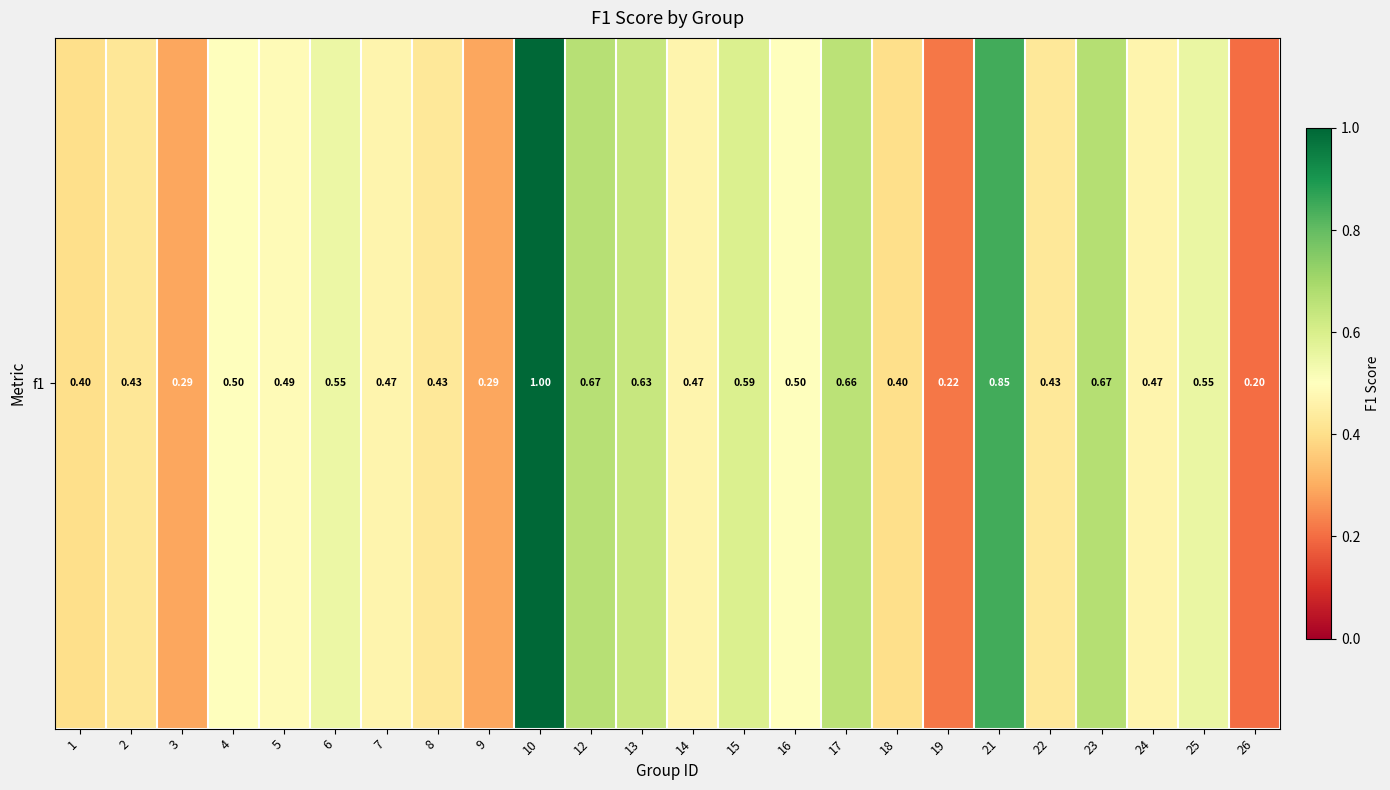

List the labels in order of value, largest first.

10, 21, 23, 12, 17, 13, 15, 25, 6, 16, 4, 5, 7, 14, 24, 22, 8, 2, 1, 18, 3, 9, 19, 26